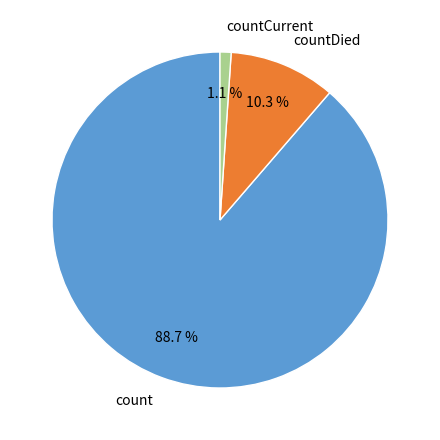

What percentage is the countDied slice, to the nearest percent?

10%